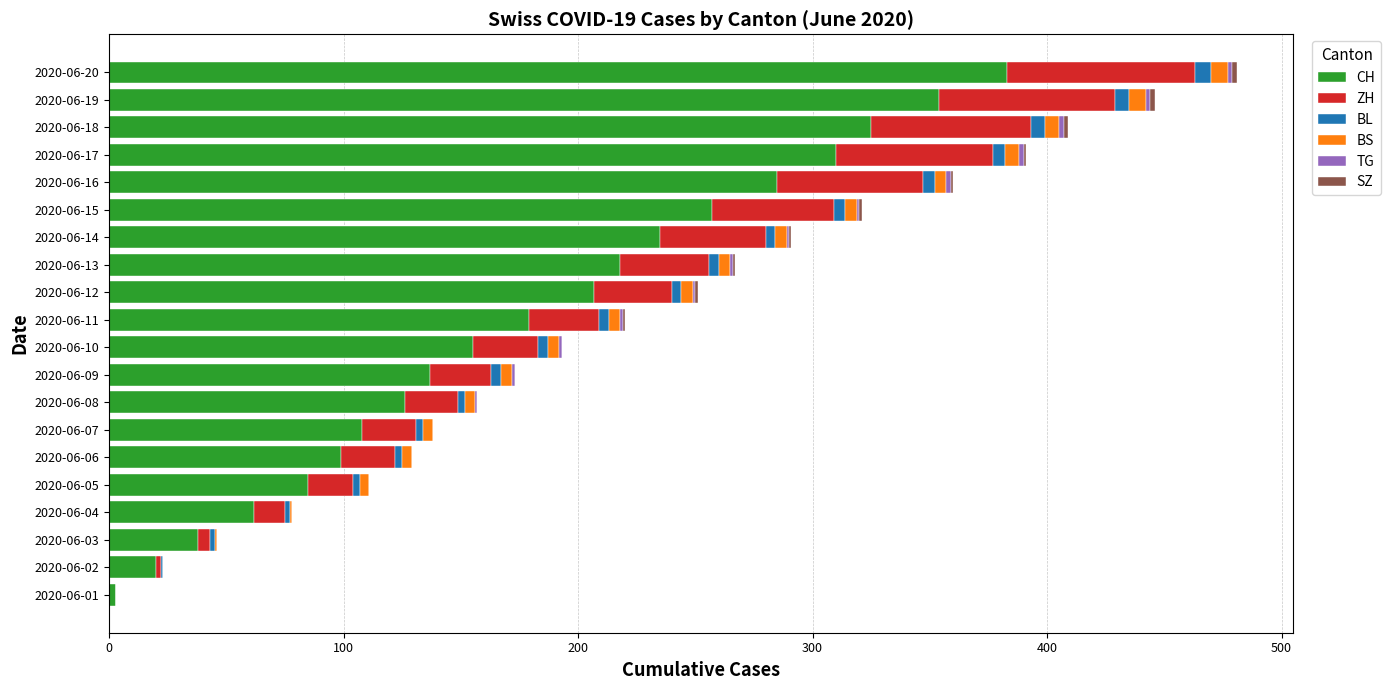

What is the maximum value for CH?

383